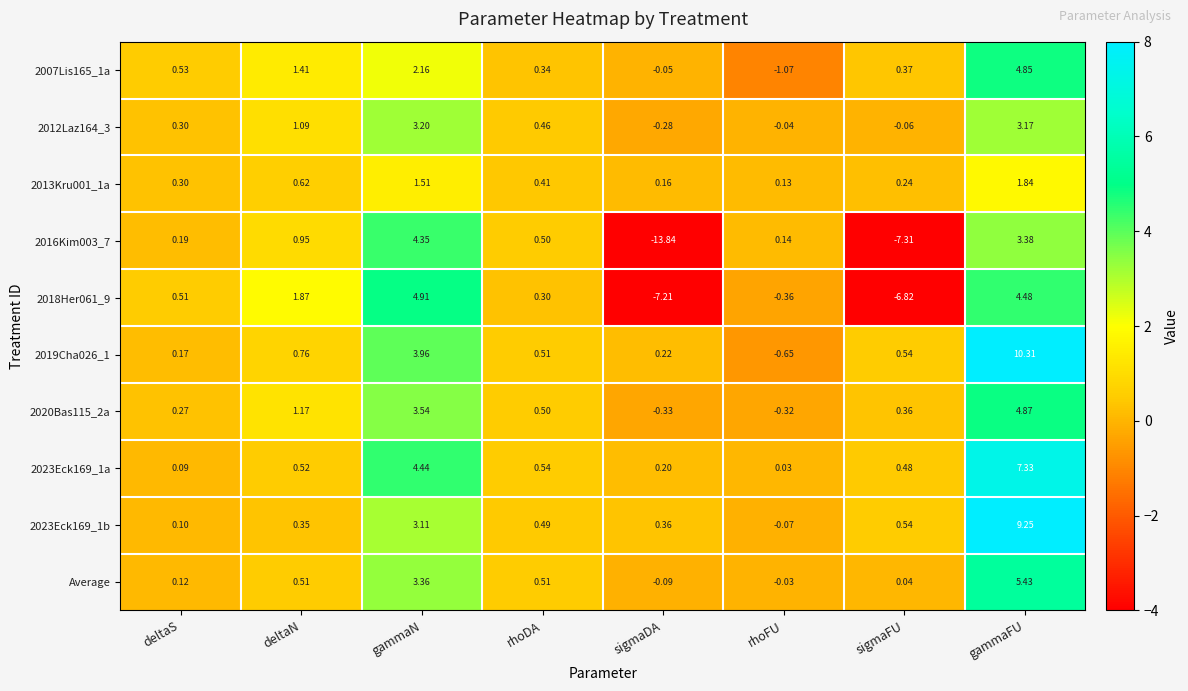

At which label is 2019Cha026_1 closest to 4?

gammaN